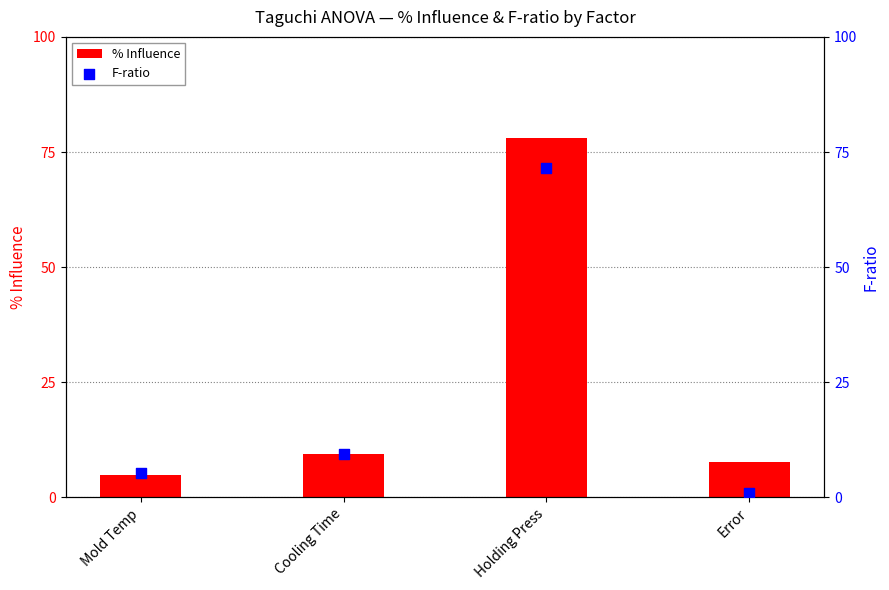

Which series has the largest total across all categories?

% Influence